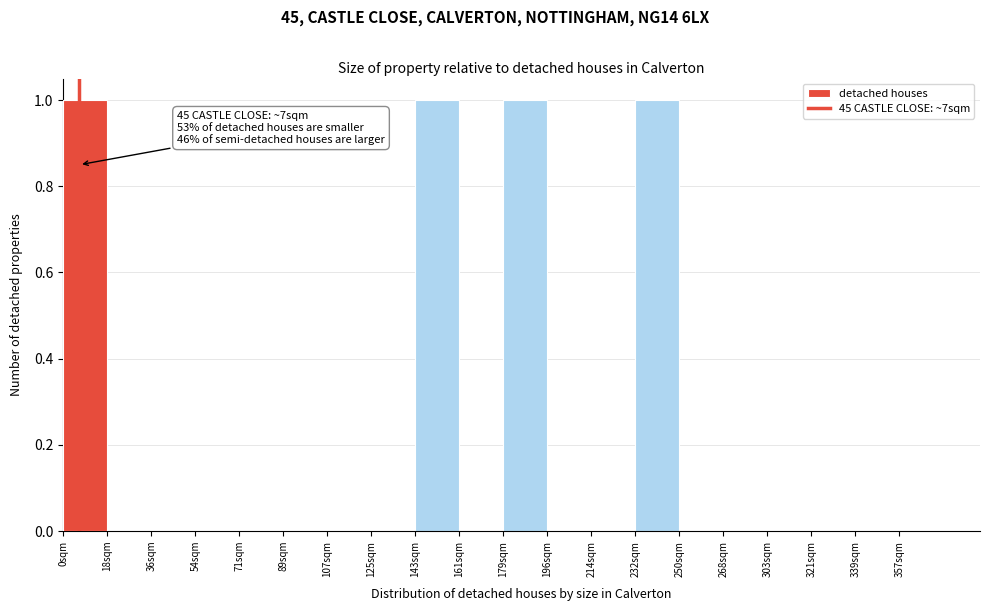

Reading left to right, what are all the values shown in this chart?

0sqm=1	18sqm=0	36sqm=0	54sqm=0	71sqm=0	89sqm=0	107sqm=0	125sqm=0	143sqm=1	161sqm=0	179sqm=1	196sqm=0	214sqm=0	232sqm=1	250sqm=0	268sqm=0	303sqm=0	321sqm=0	339sqm=0	357sqm=0